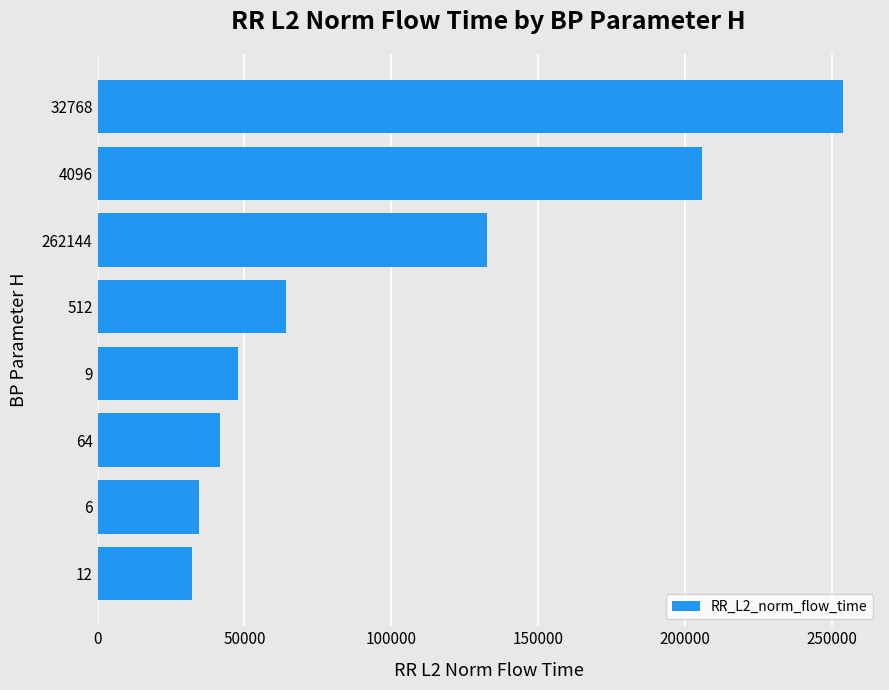

Rank the categories by value from lowest to highest.

12, 6, 64, 9, 512, 262144, 4096, 32768